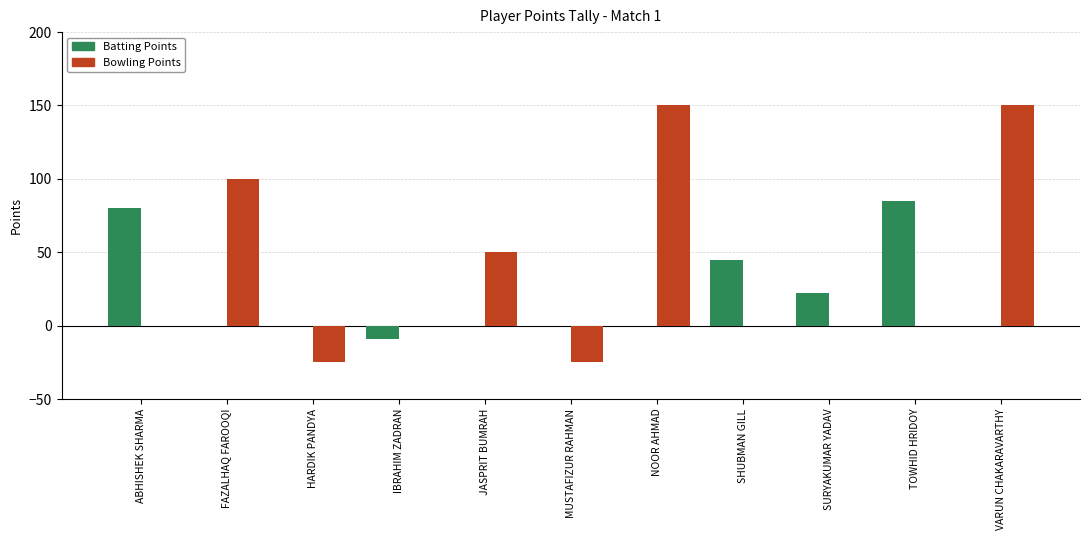

True or false: Batting Points has a value of 0 at NOOR AHMAD.

True